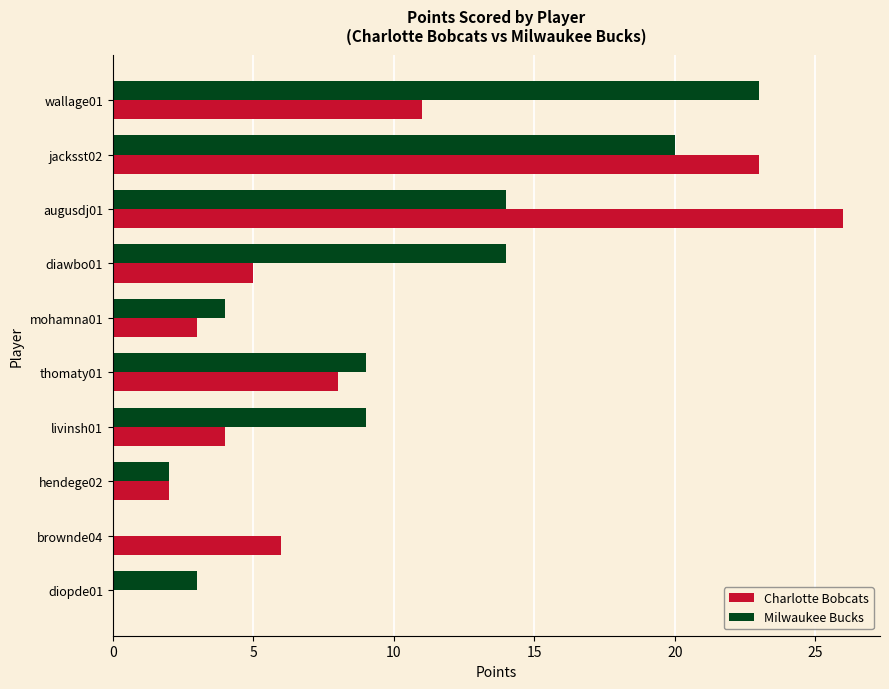

Which series has the widest spread of values?

Charlotte Bobcats